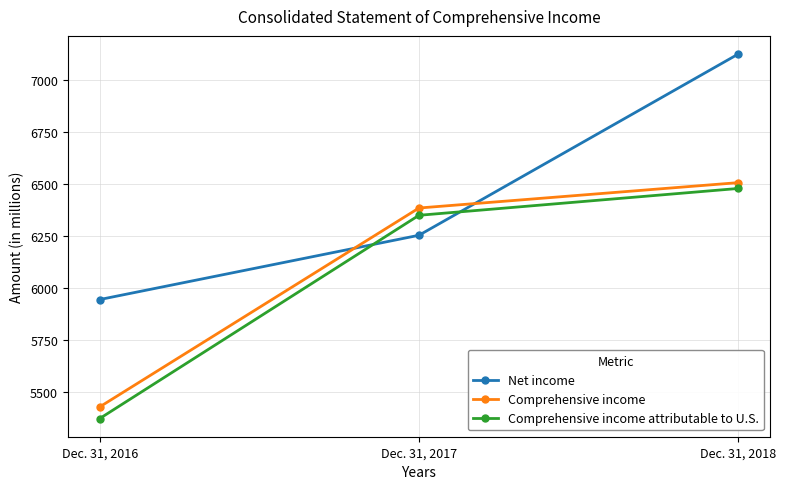

Count the number of categories in the chart.

3